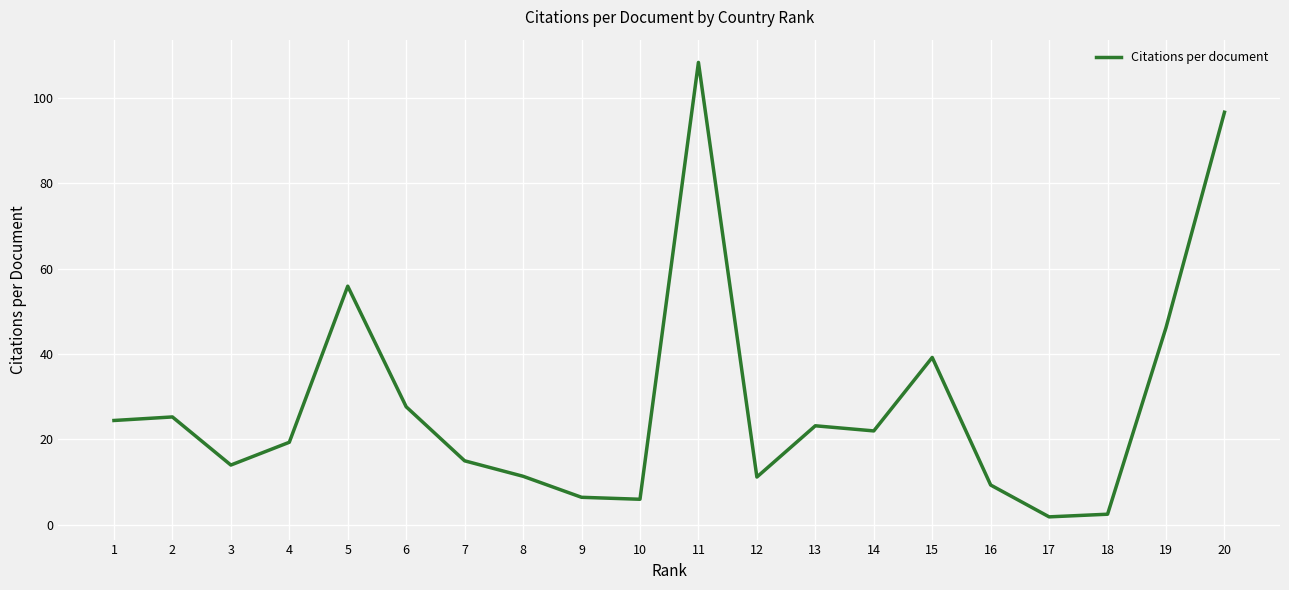

The value at 7 is 15.0. True or false?

True